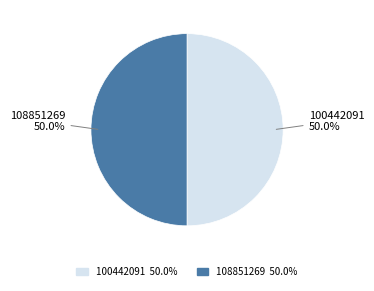

Approximately how many times larger is the value at 100442091 compared to 108851269?

1.0